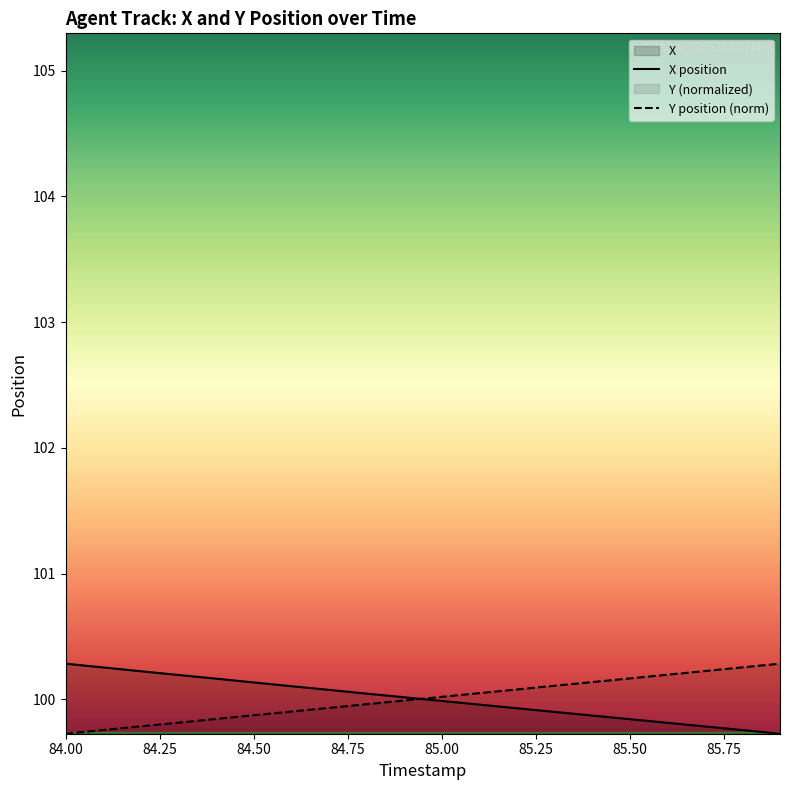

What is the greatest value displayed?

100.3